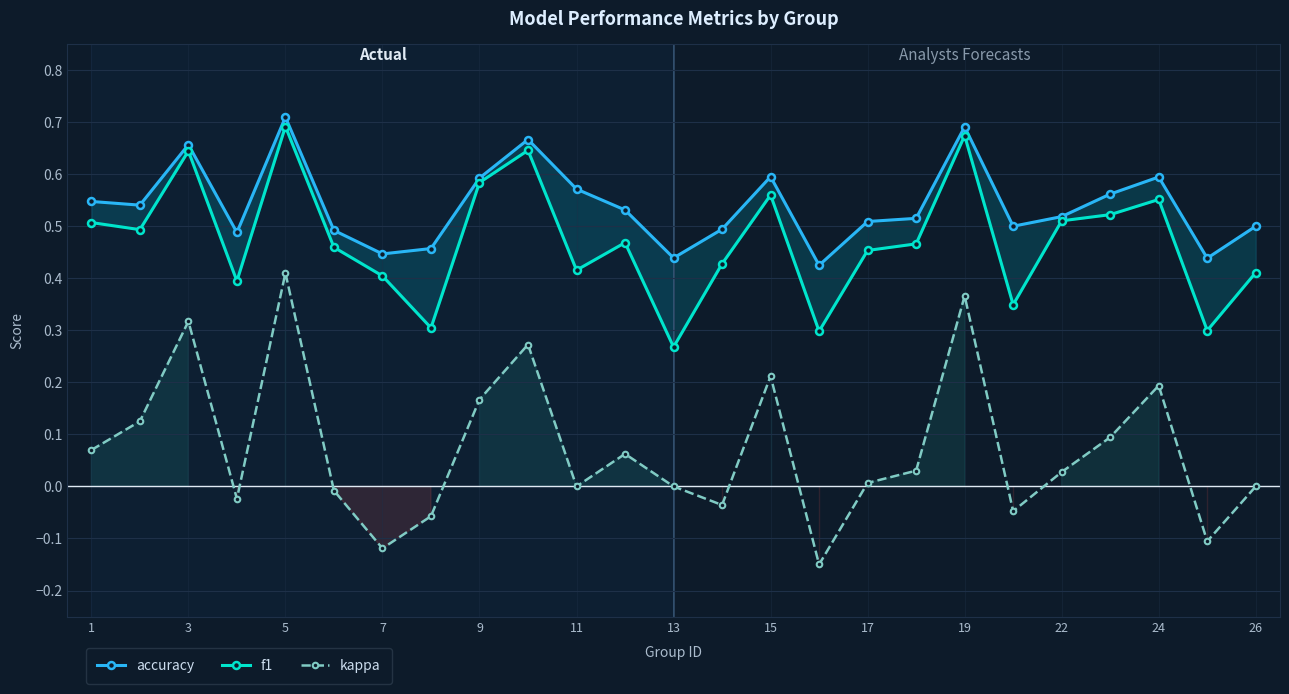

Which category has the highest value in the kappa series?

5